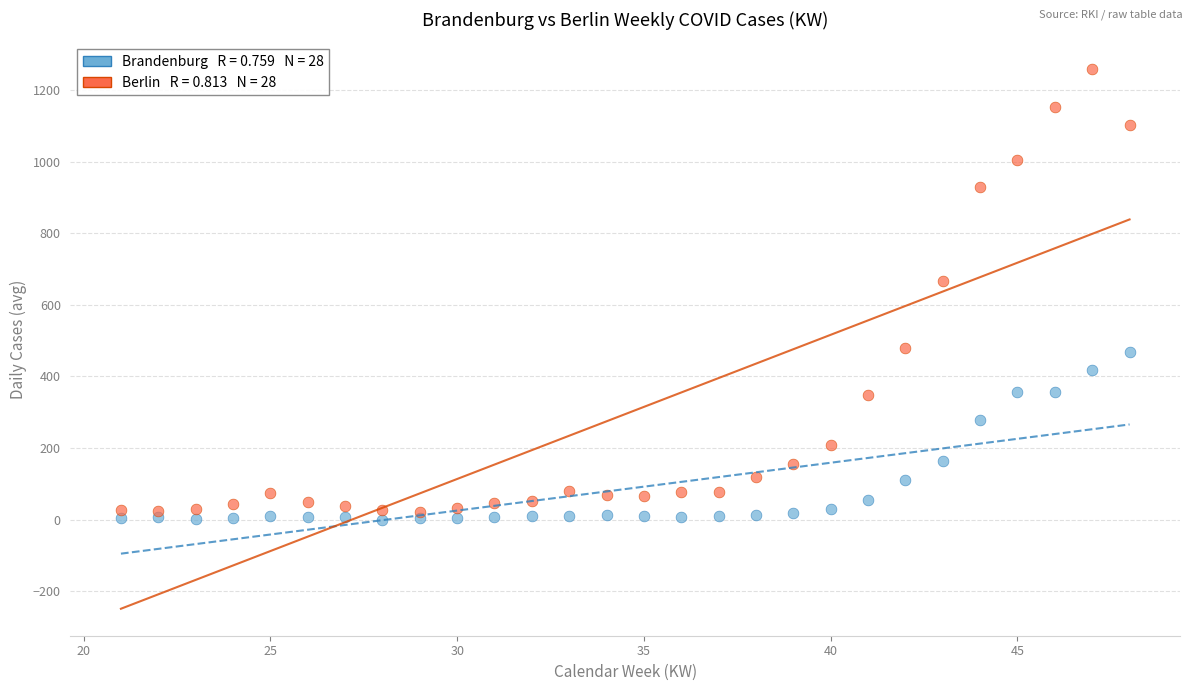

Across all series, what Y value is closest to 627?

666.3